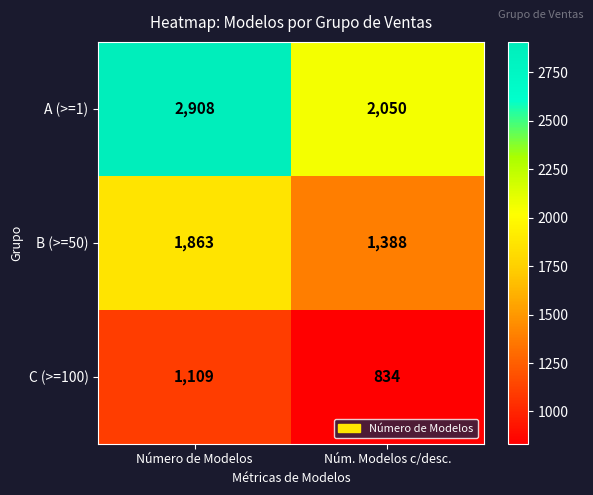

At Número de Modelos, list the series in order from smallest to largest.

C (>=100), B (>=50), A (>=1)